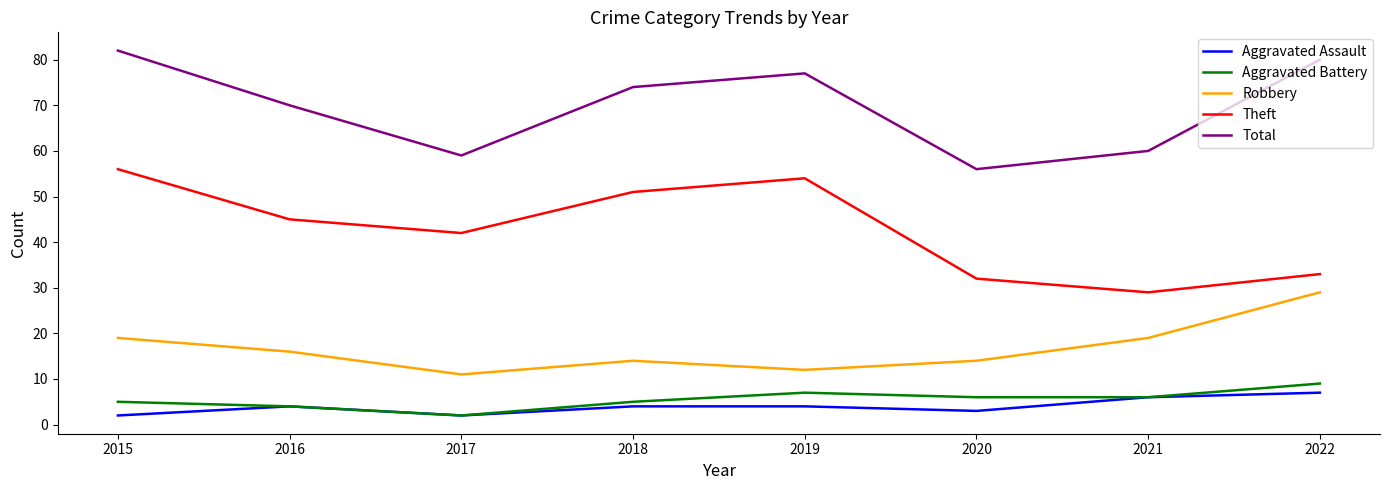

In Robbery, how many points are higher than both neighbors (excluding endpoints)?

1